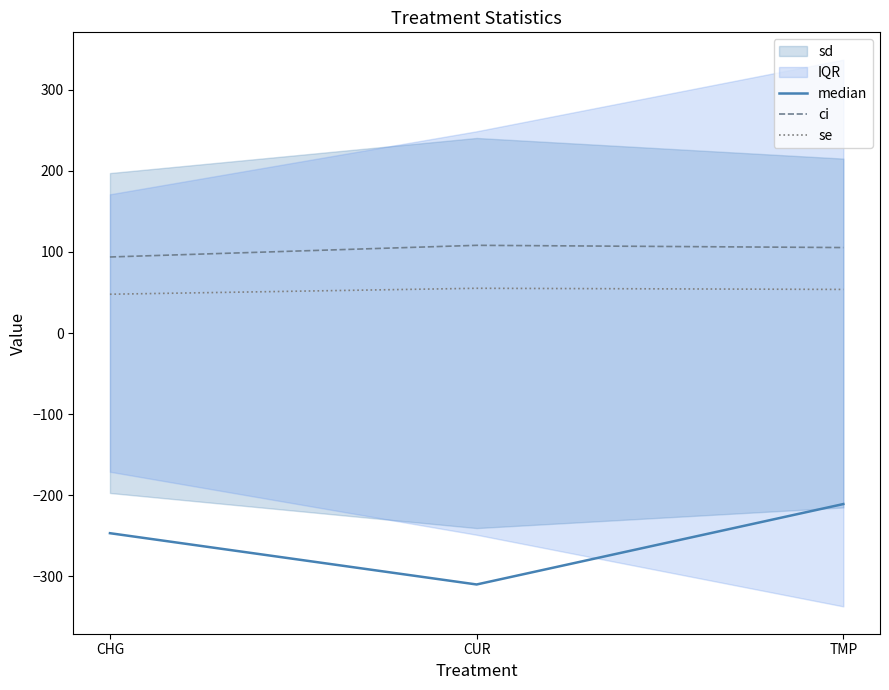

True or false: median has a value of -474.0 at CUR.

False